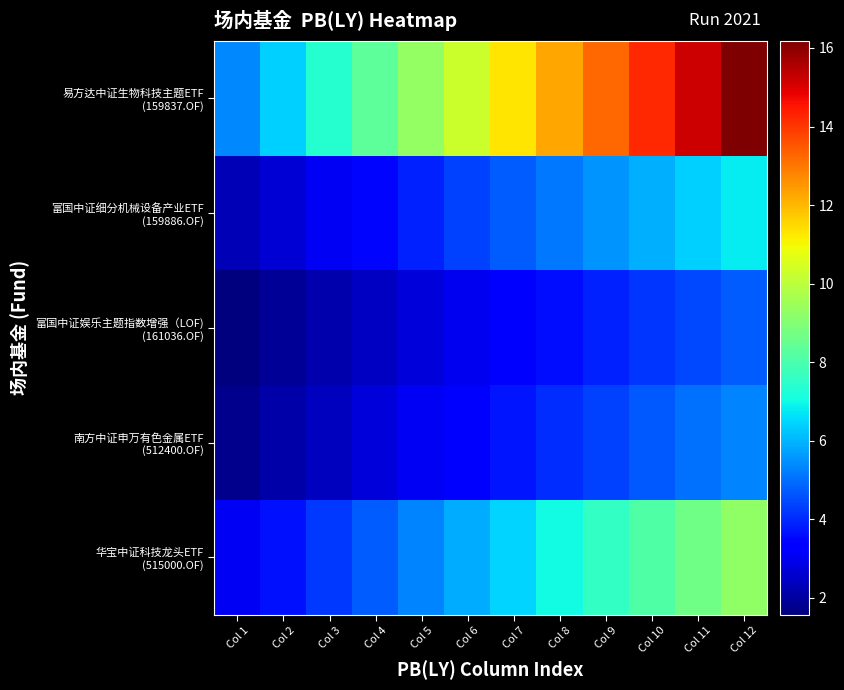

What is the spread (max minus min) of values at Col 6?

7.3